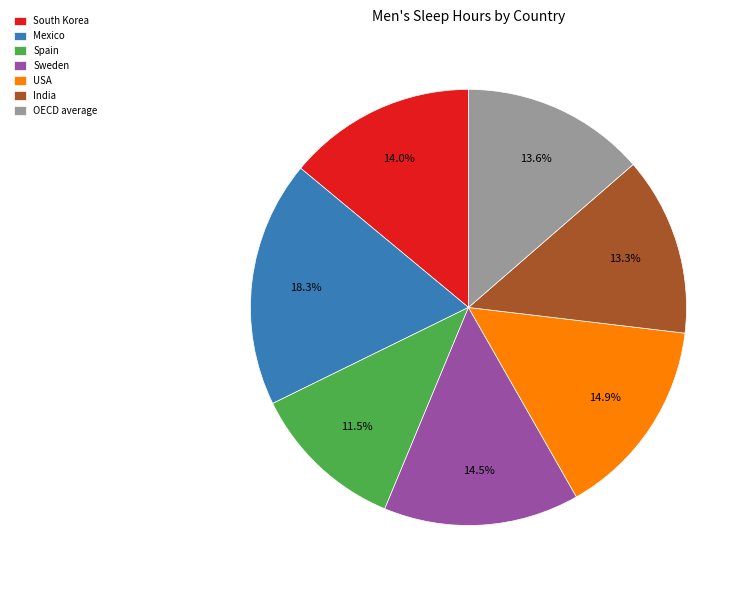

To the nearest percent, what is the difference between the Spain and India slice percentages?

2%